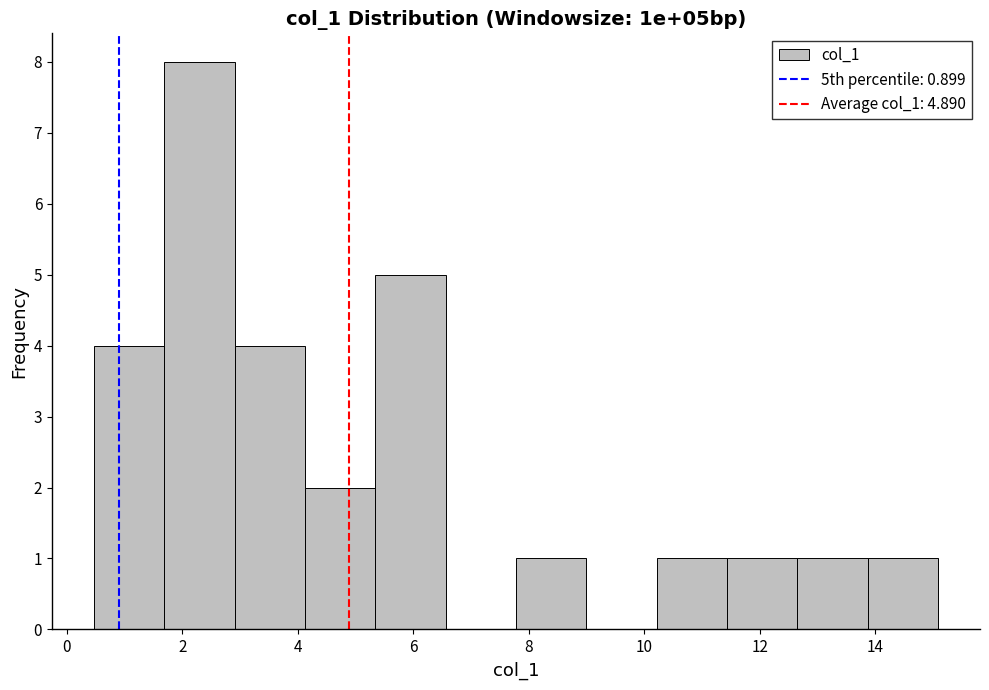

Reading left to right, transcribe this chart: for each bar, give the range it covers on the x-axis and its height. Neither the bar edges nor the heights are printed on the chart, so give them approximately, as read against the axes.

0.4 to 1.6: 4
1.6 to 3.0: 8
3.0 to 4.2: 4
4.2 to 5.4: 2
5.4 to 6.6: 5
6.6 to 7.8: 0
7.8 to 9.0: 1
9.0 to 10.2: 0
10.2 to 11.4: 1
11.4 to 12.6: 1
12.6 to 13.8: 1
13.8 to 15.0: 1